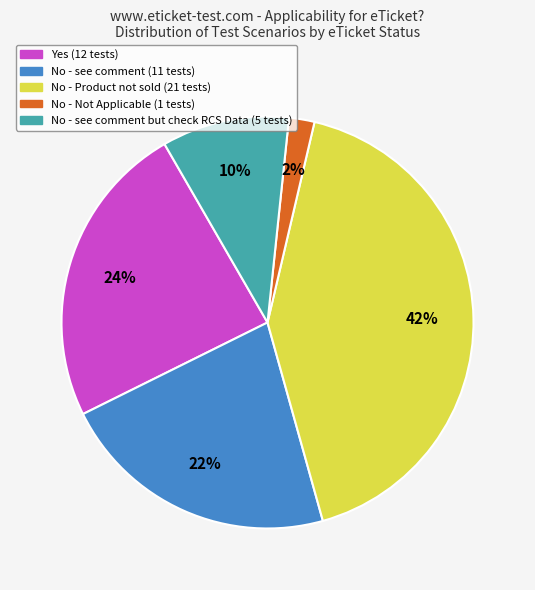

Is there any slice that represents more than half of the pie?

No